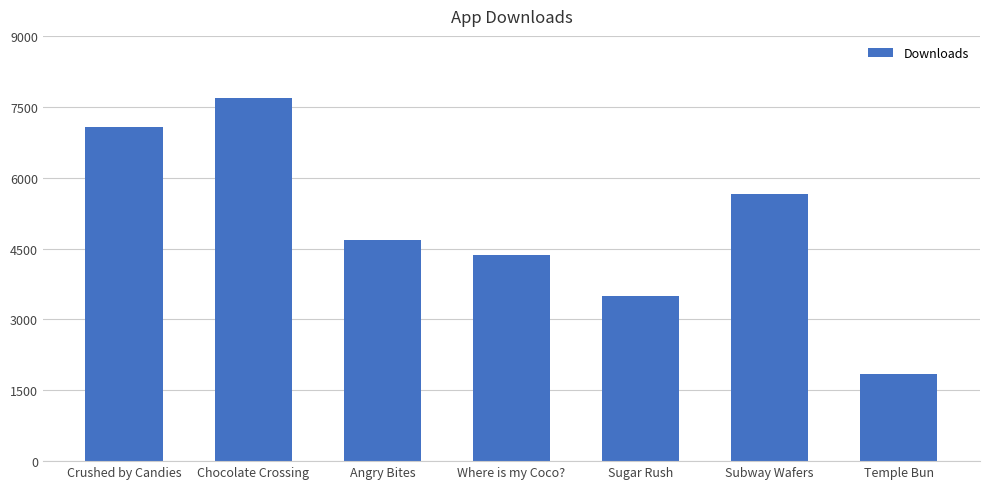

What is the change in value from Crushed by Candies to Angry Bites?

-2398